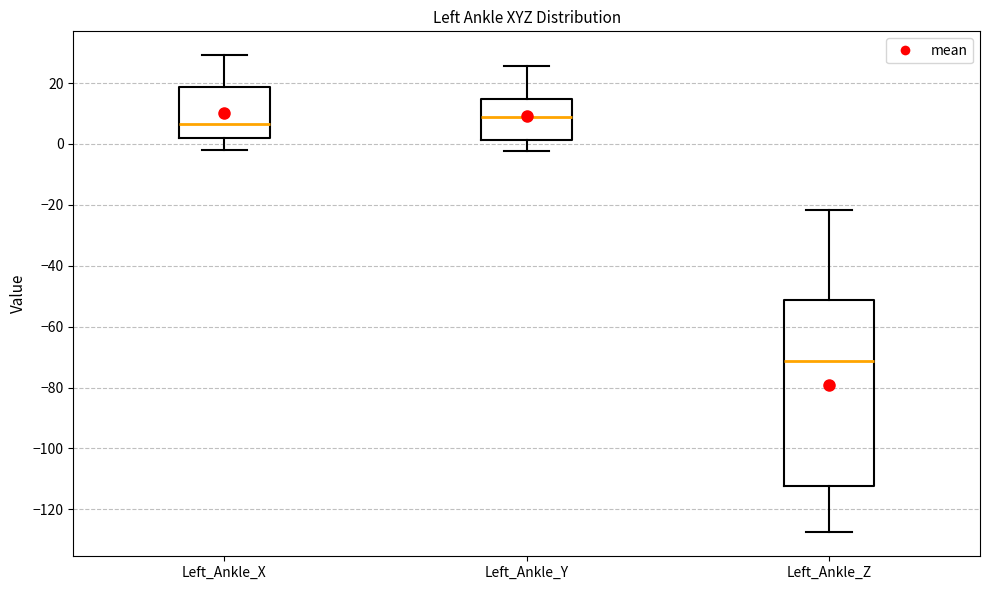

Reading left to right, read every box against the y-axis: the position of its median line, the range the box covers, and the ends of its whiskers. The values are not printed on the chart, so give them approximately, as read against the axis.

Left_Ankle_X: median 6, box 2 to 18, whiskers -2 to 30
Left_Ankle_Y: median 8, box 2 to 14, whiskers -2 to 26
Left_Ankle_Z: median -72, box -112 to -52, whiskers -128 to -22